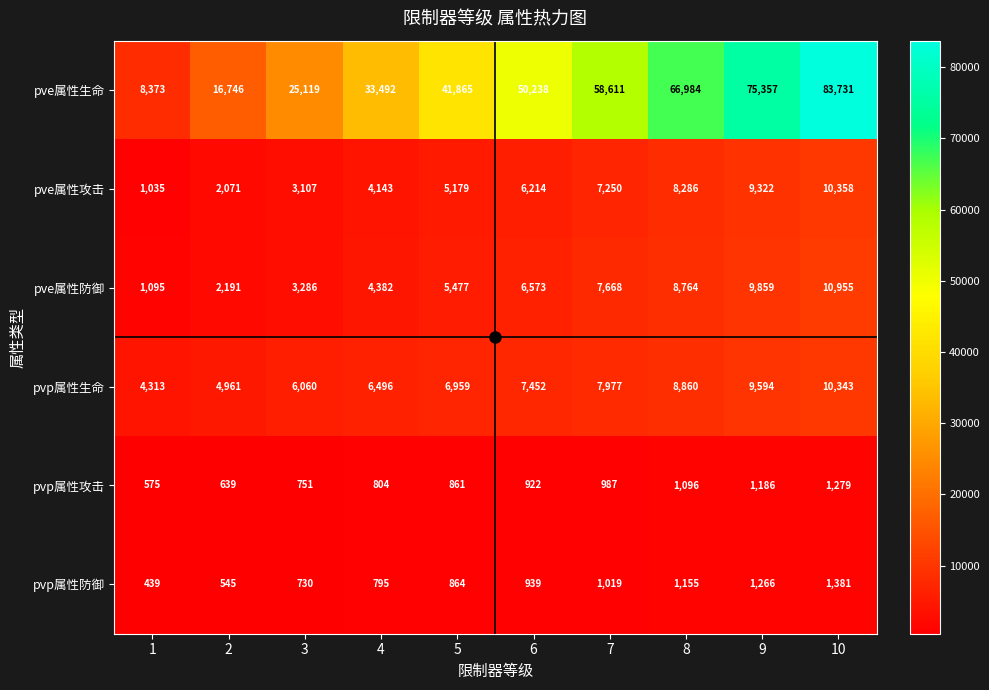

Which series has the widest spread of values?

pve属性生命